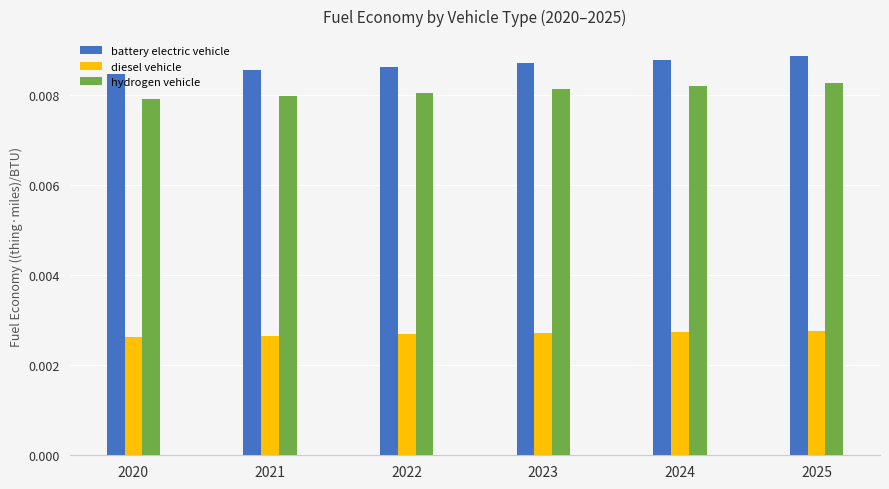

At 2022, list the series in order from largest to smallest.

battery electric vehicle, hydrogen vehicle, diesel vehicle